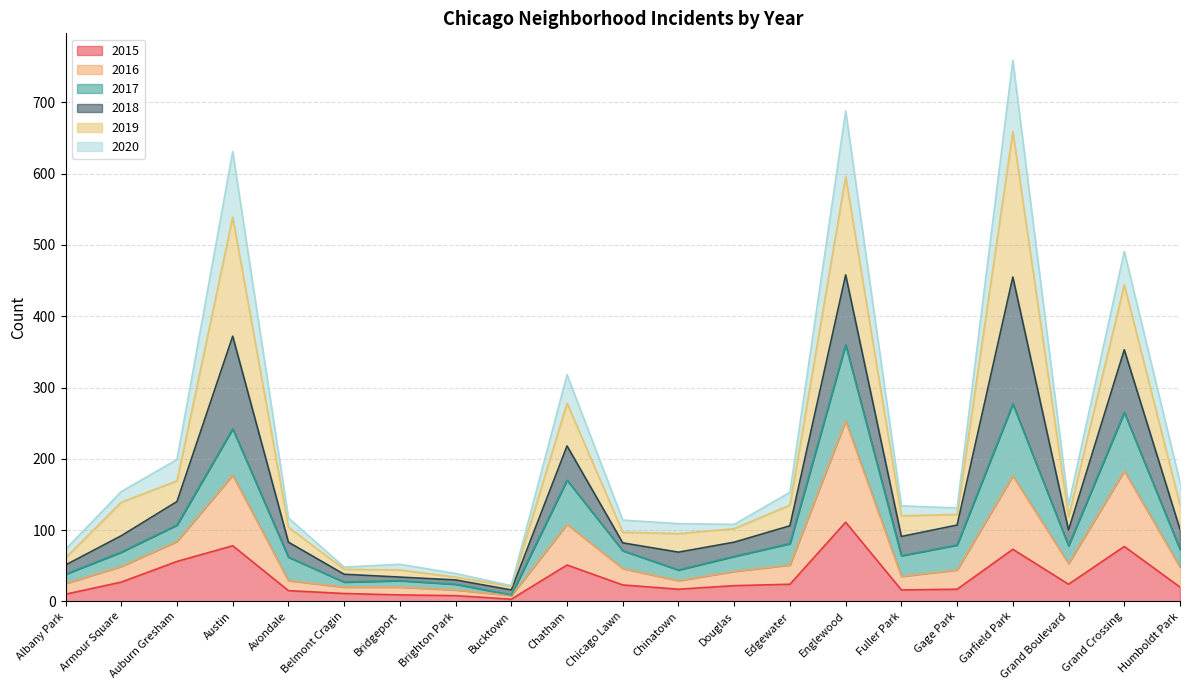

What is the total value across all series at Grand Crossing?

491